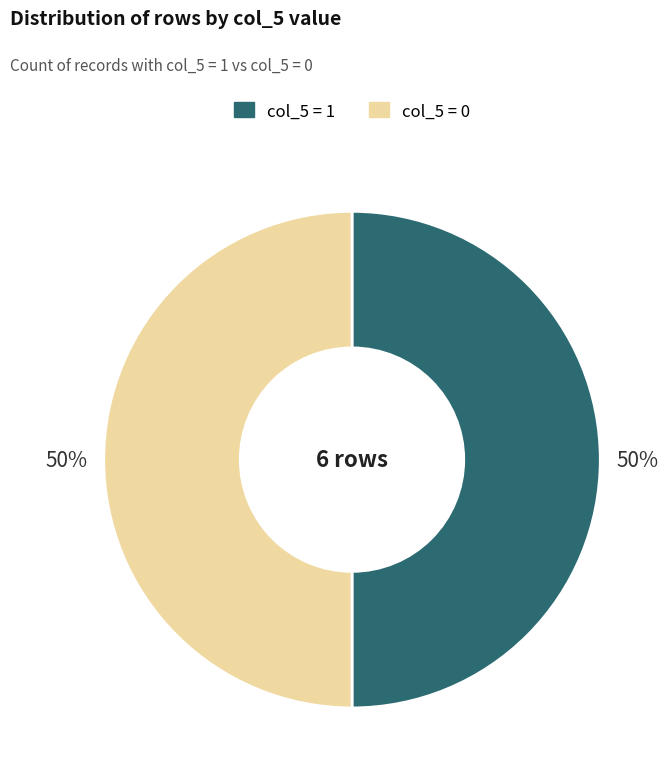

Count the number of slices in the pie.

2